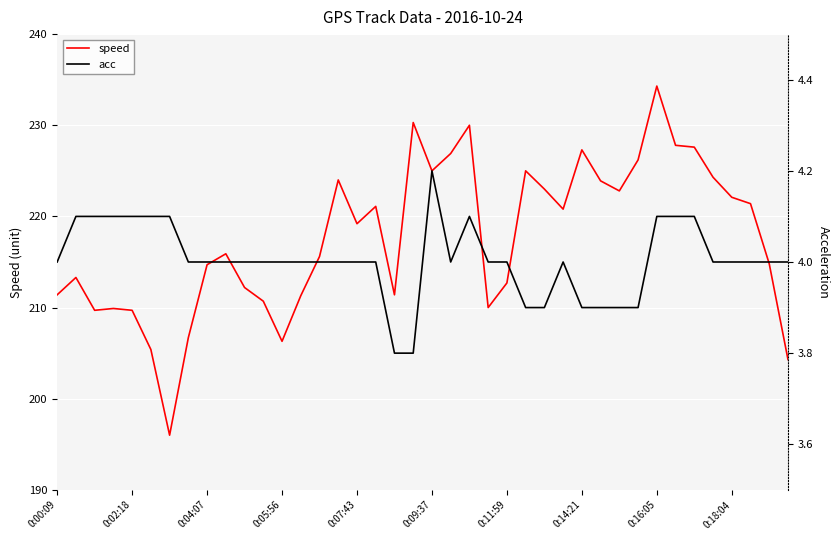

How many interior local valleys does the speed series have?

9